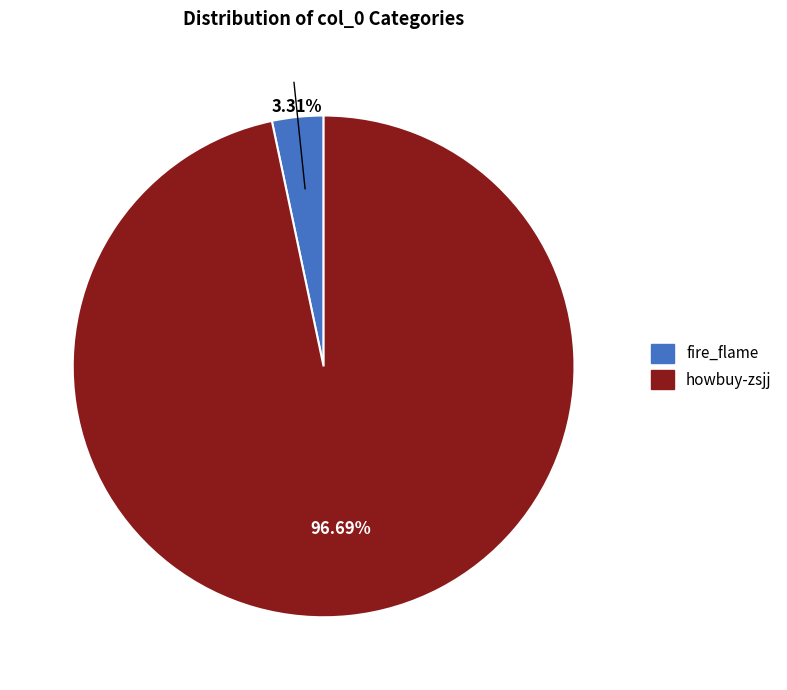

To the nearest percent, what portion does fire_flame represent?

3%